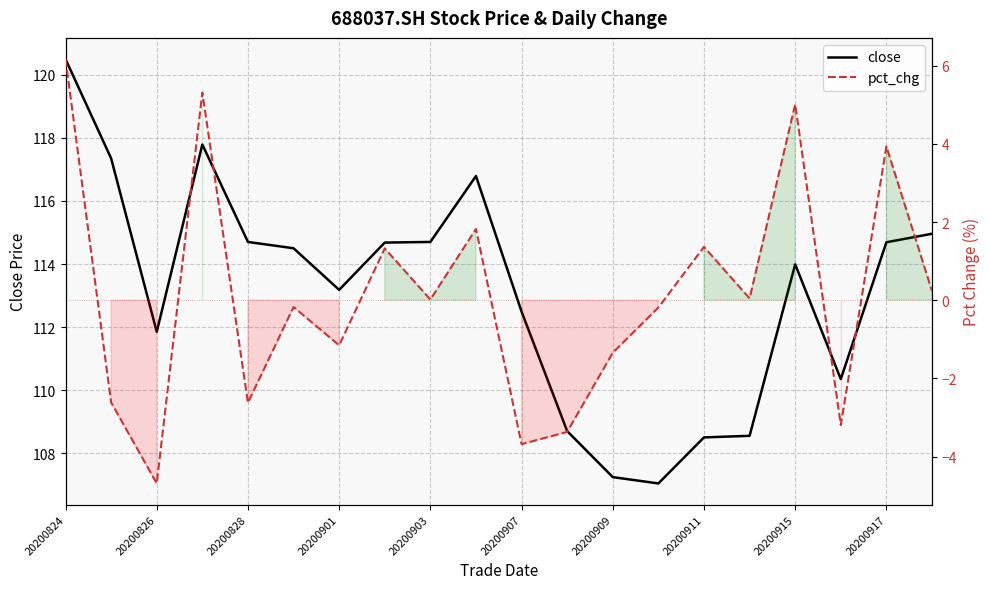

List the series in order of their overall mean, highest first.

close, pct_chg